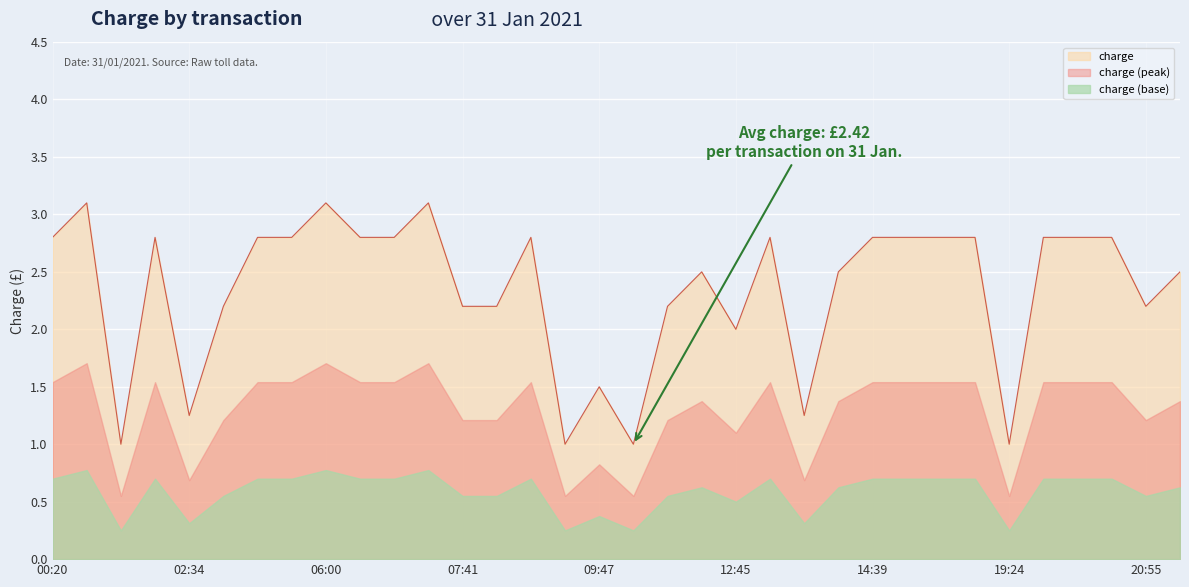

What is the smallest value displayed?

1.0